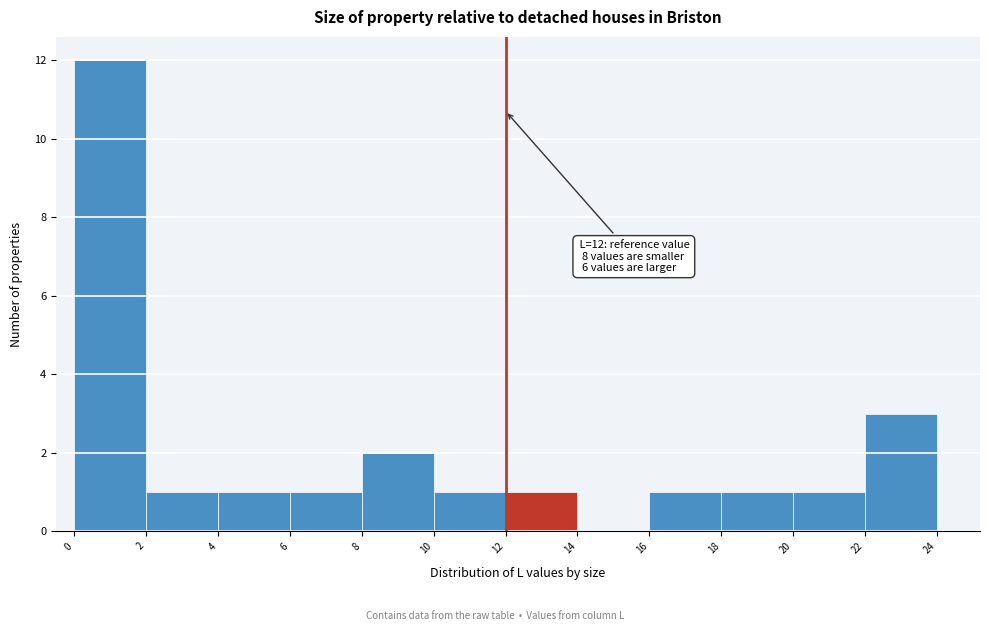

Which range on the x-axis has the tallest bar?

0 to 2